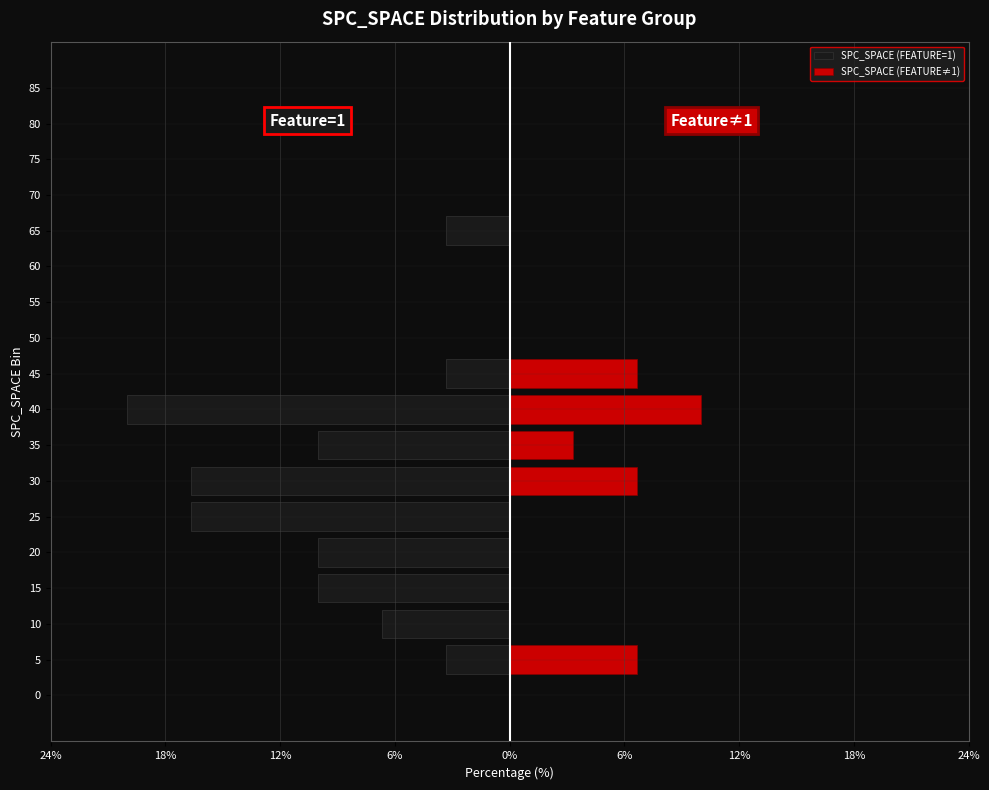

At how many categories does at least one series exceed 4?

4